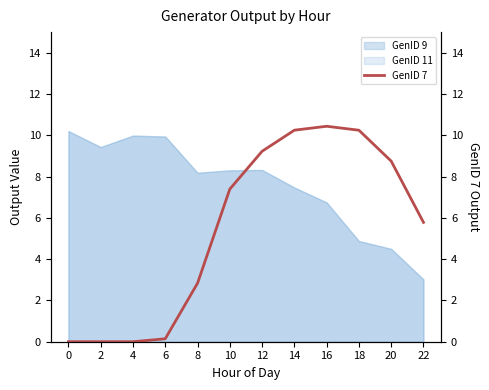

How many lines are shown in the chart?

1